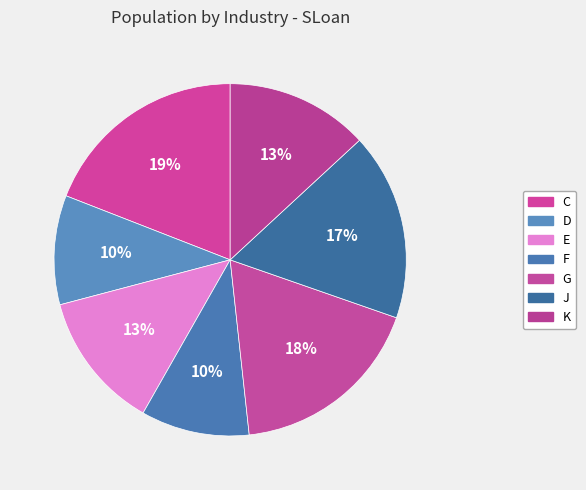

To the nearest percent, what is the difference between the largest and smallest slice percentages?

9%